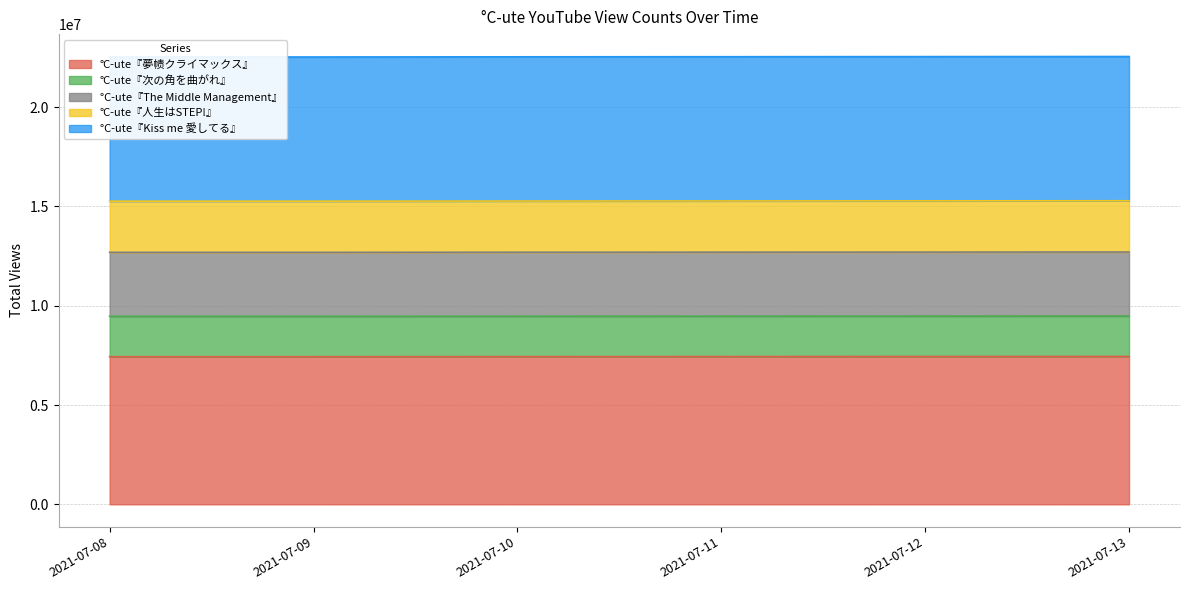

The value of °C-ute『夢帻クライマックス』 at 2021-07-12 is 3584442. True or false?

False